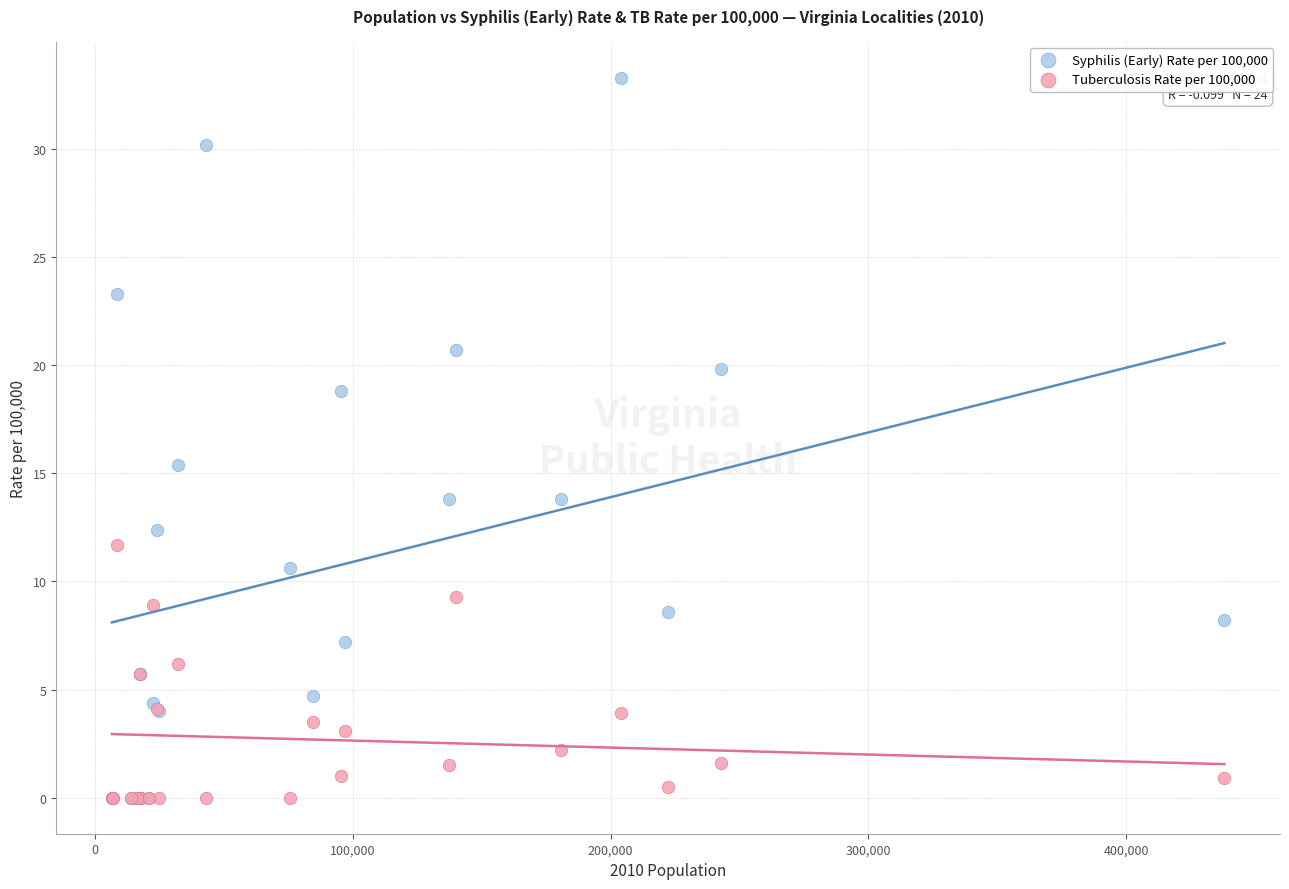

What are all the series names shown in the legend?

Syphilis (Early) Rate per 100,000, Tuberculosis Rate per 100,000